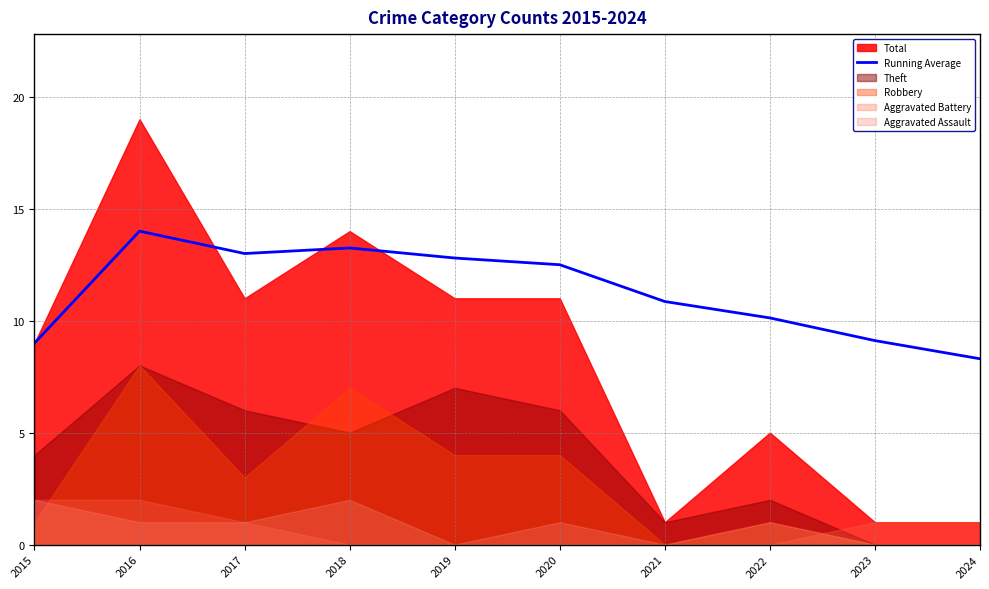

What is the change in value from 2015 to 2016?

+5.0